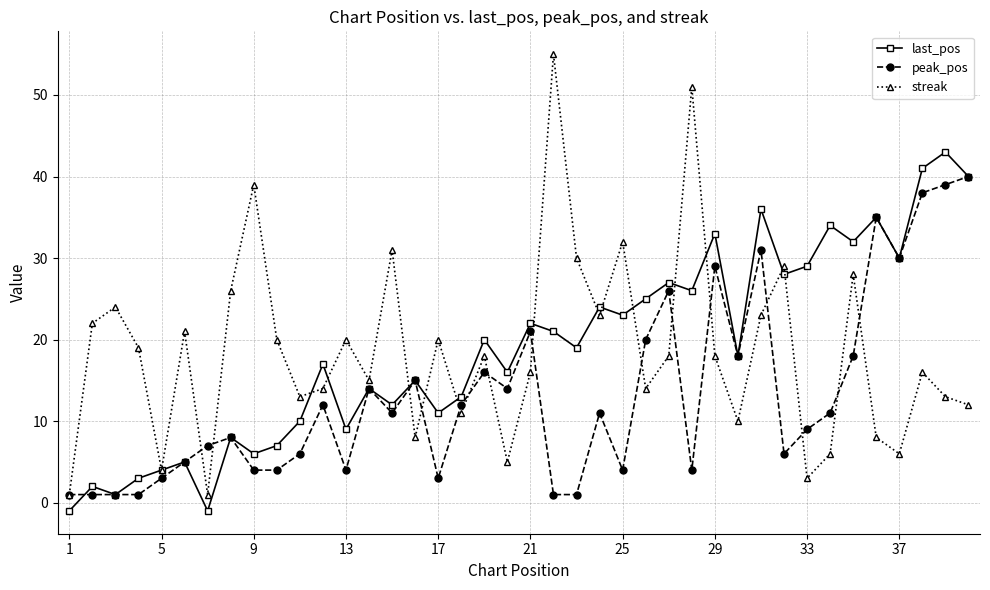

At how many categories does at least one series exceed 37?

6